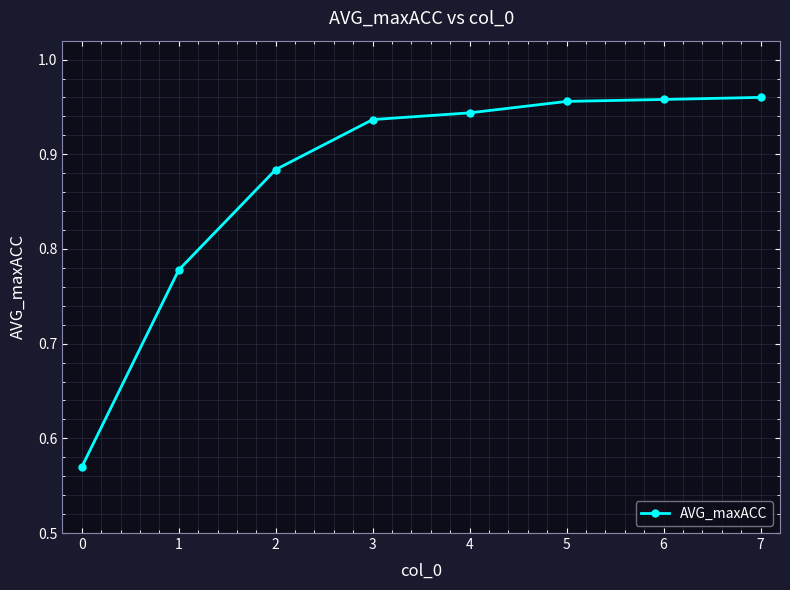

How many values are between 0 and 1?

8